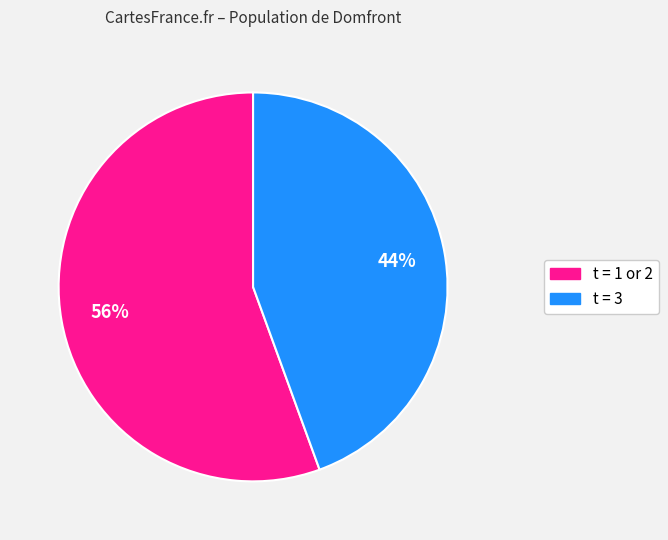

To the nearest percent, what is the average slice percentage?

50%